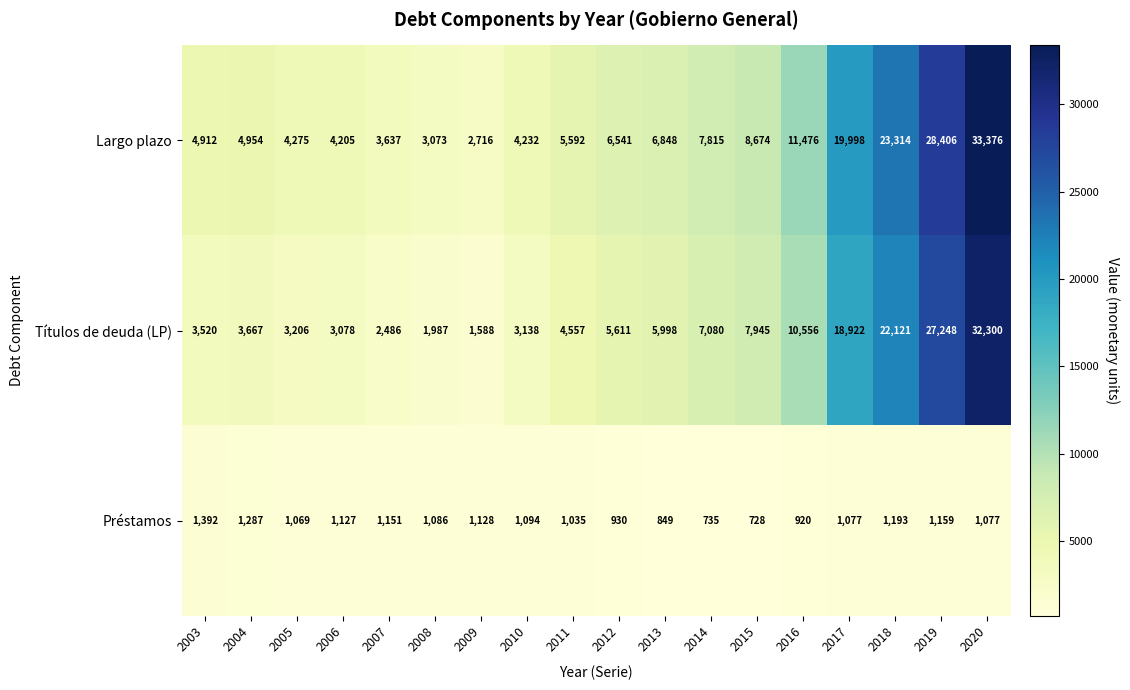

Is it true that Préstamos equals 849 at 2013?

True